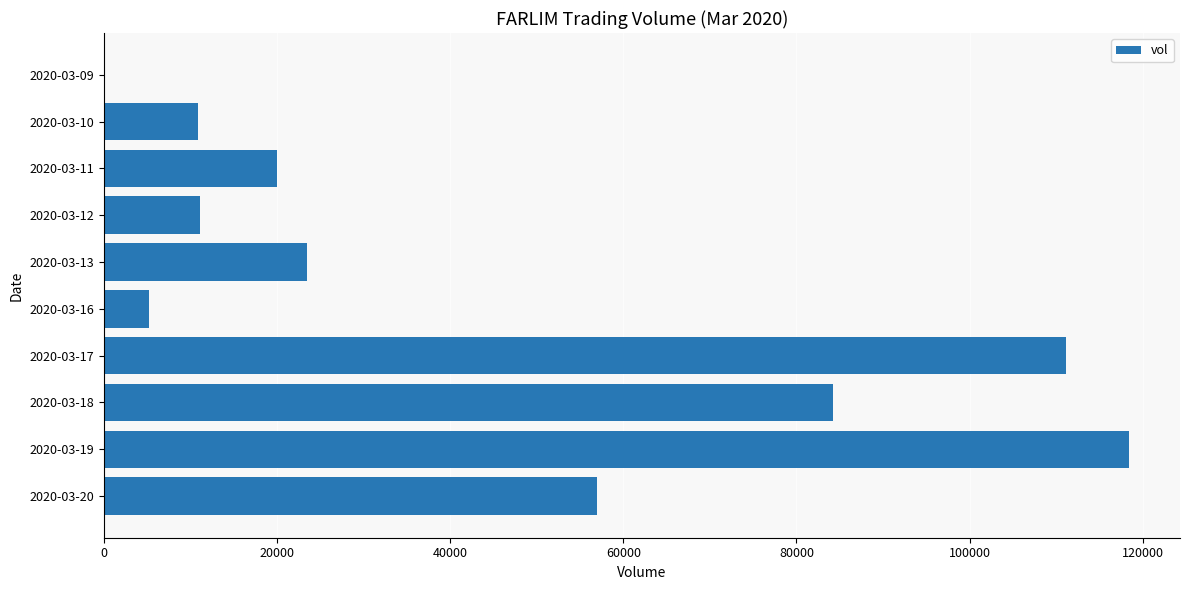

How many positive values are there?

9